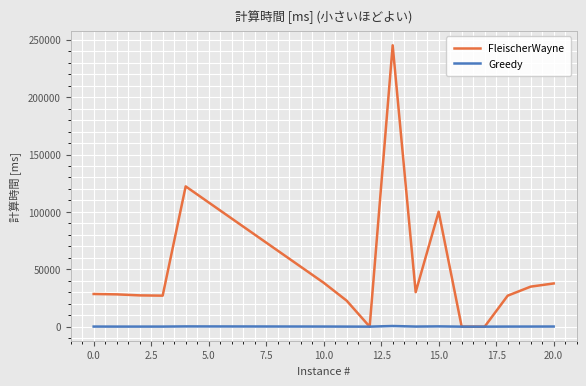

What is the maximum value for FleischerWayne?

245210